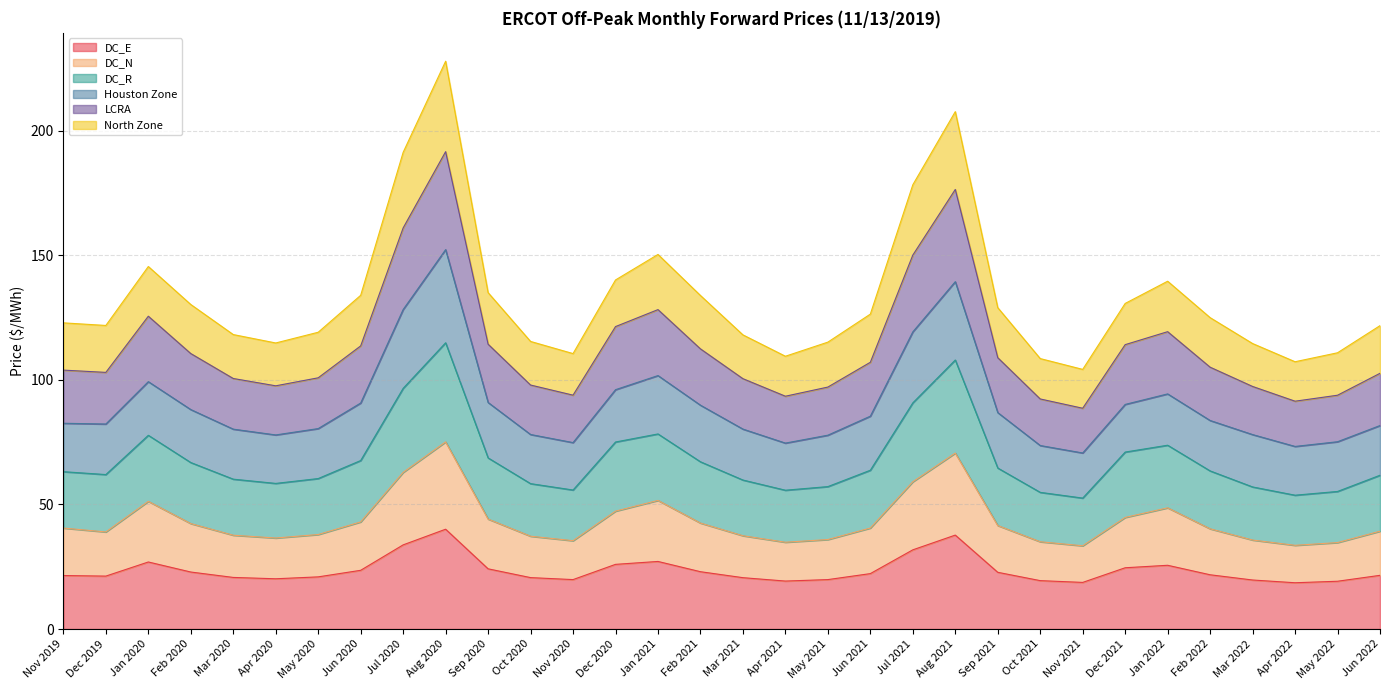

In DC_R, how many points are higher than both neighbors (excluding endpoints)?

5